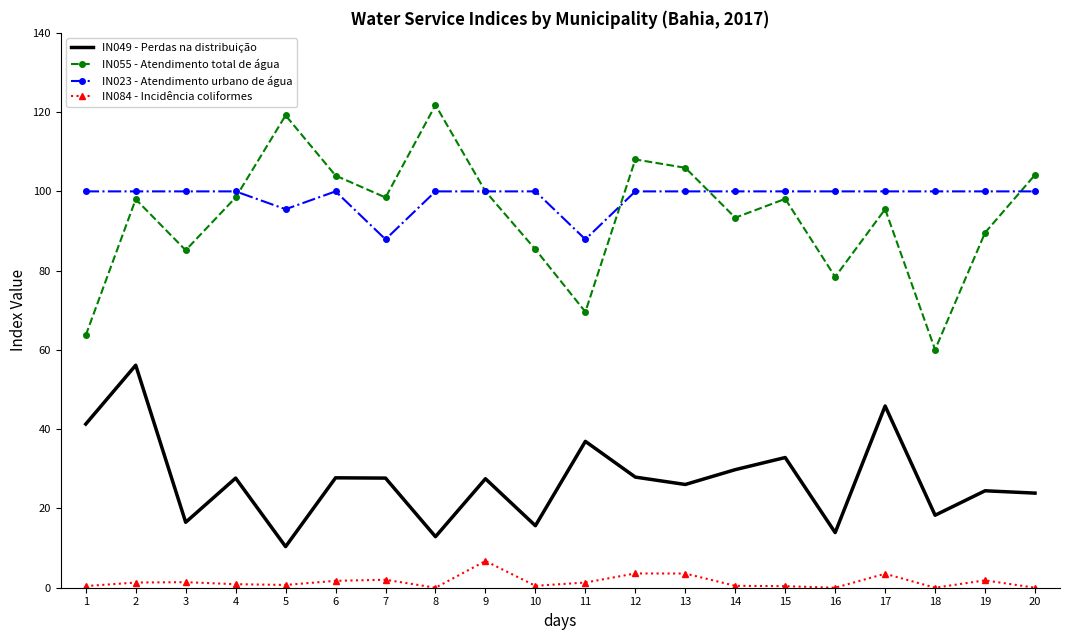

The value of IN084 - Incidência coliformes at 13 is 3.6. True or false?

True